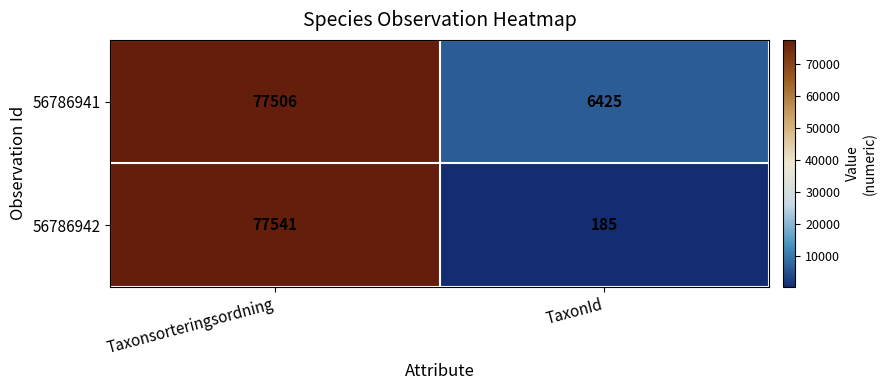

Rank the series at Taxonsorteringsordning from lowest to highest value.

56786941, 56786942